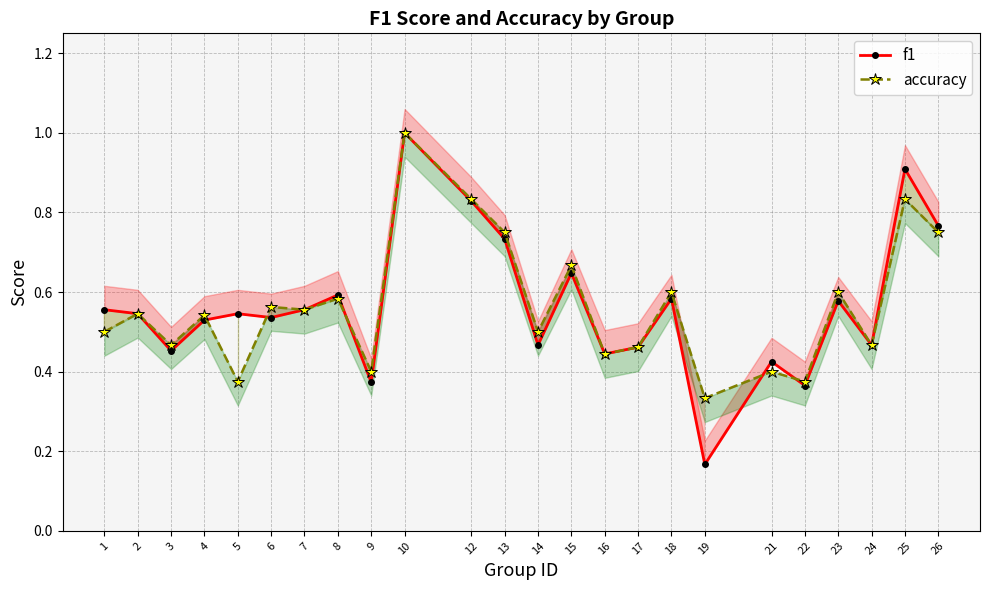

Does the chart have visible grid lines?

Yes